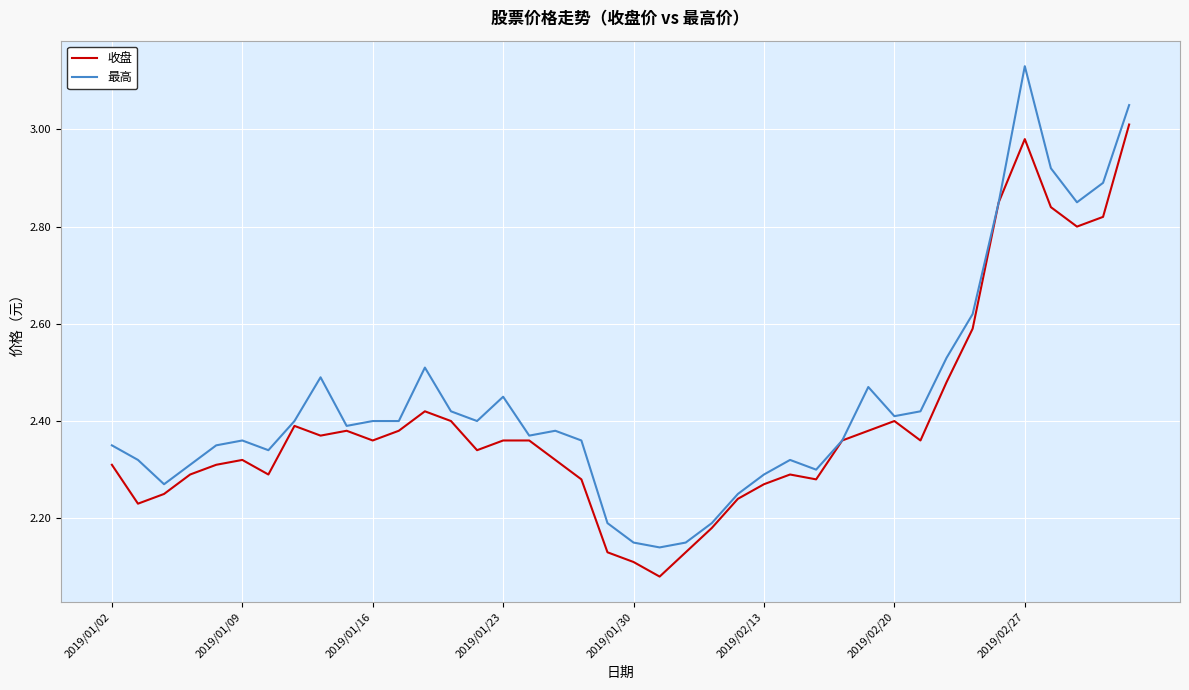

Which series has the widest spread of values?

最高